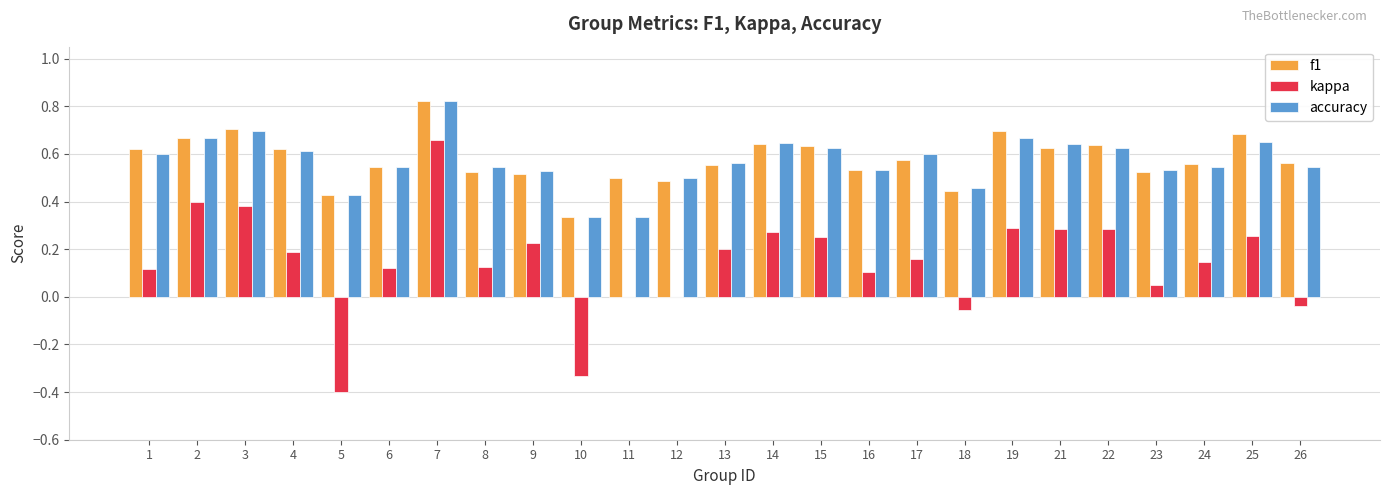

Which series has the largest range (max minus min)?

kappa